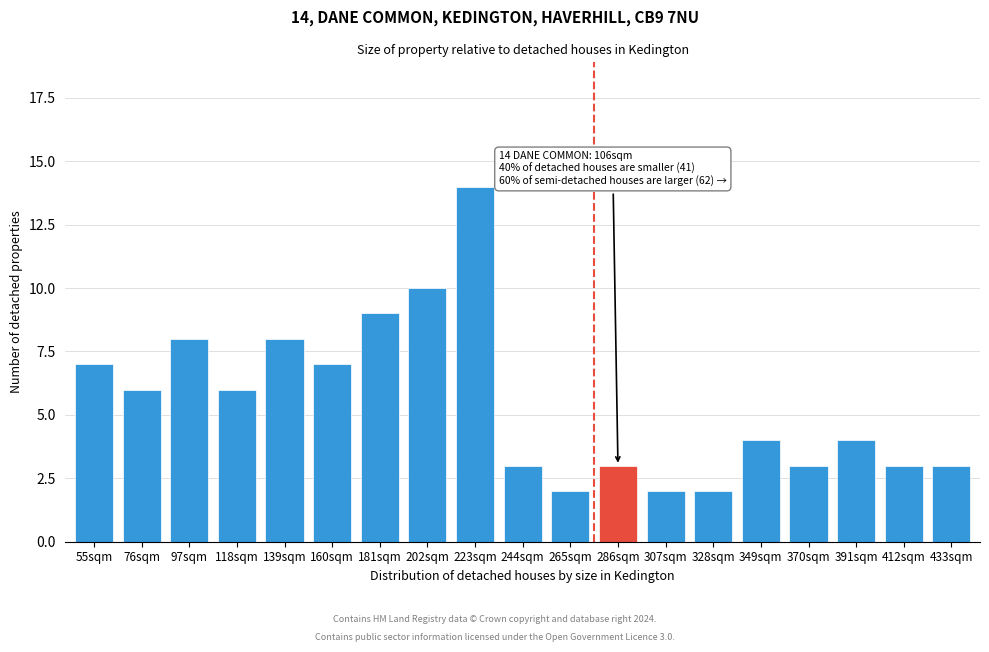

Reading right to left, transcribe all the data shown in this chart.

433sqm=3	412sqm=3	391sqm=4	370sqm=3	349sqm=4	328sqm=2	307sqm=2	286sqm=3	265sqm=2	244sqm=3	223sqm=14	202sqm=10	181sqm=9	160sqm=7	139sqm=8	118sqm=6	97sqm=8	76sqm=6	55sqm=7